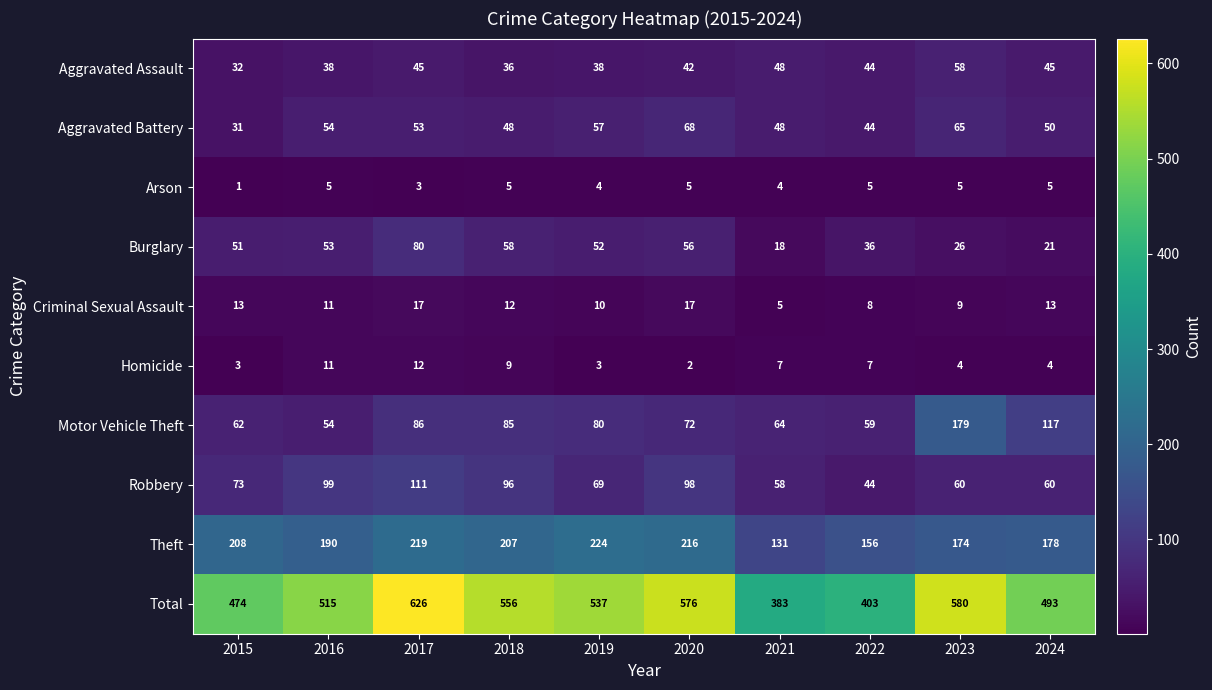

At 2020, list the series in order from largest to smallest.

Total, Theft, Robbery, Motor Vehicle Theft, Aggravated Battery, Burglary, Aggravated Assault, Criminal Sexual Assault, Arson, Homicide